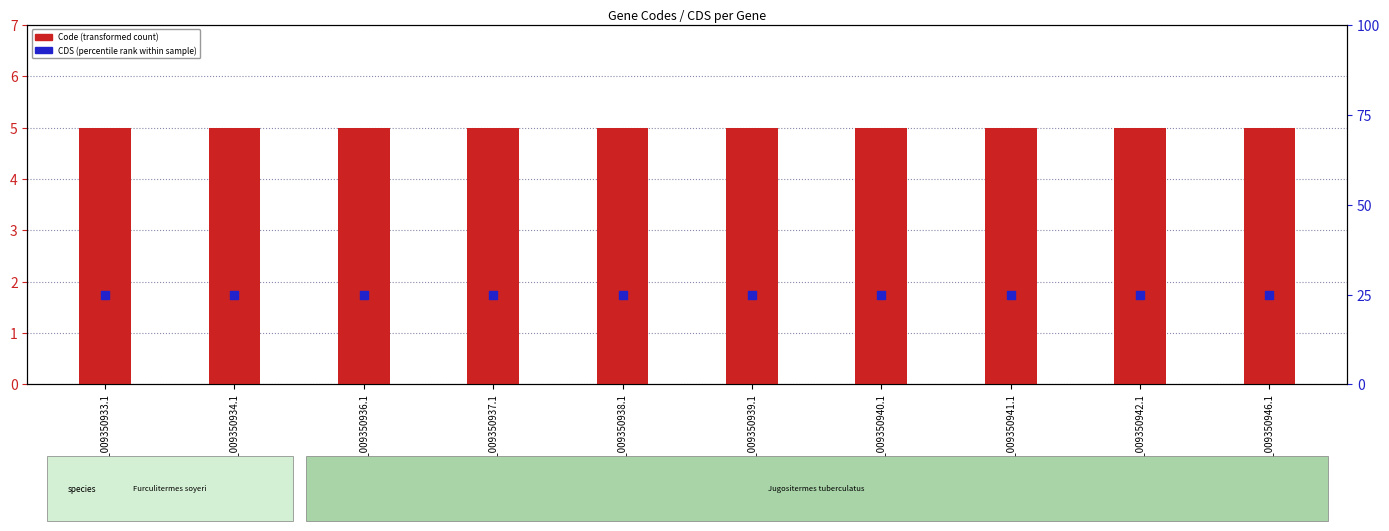

Which series has the largest total across all categories?

CDS (percentile rank within sample)